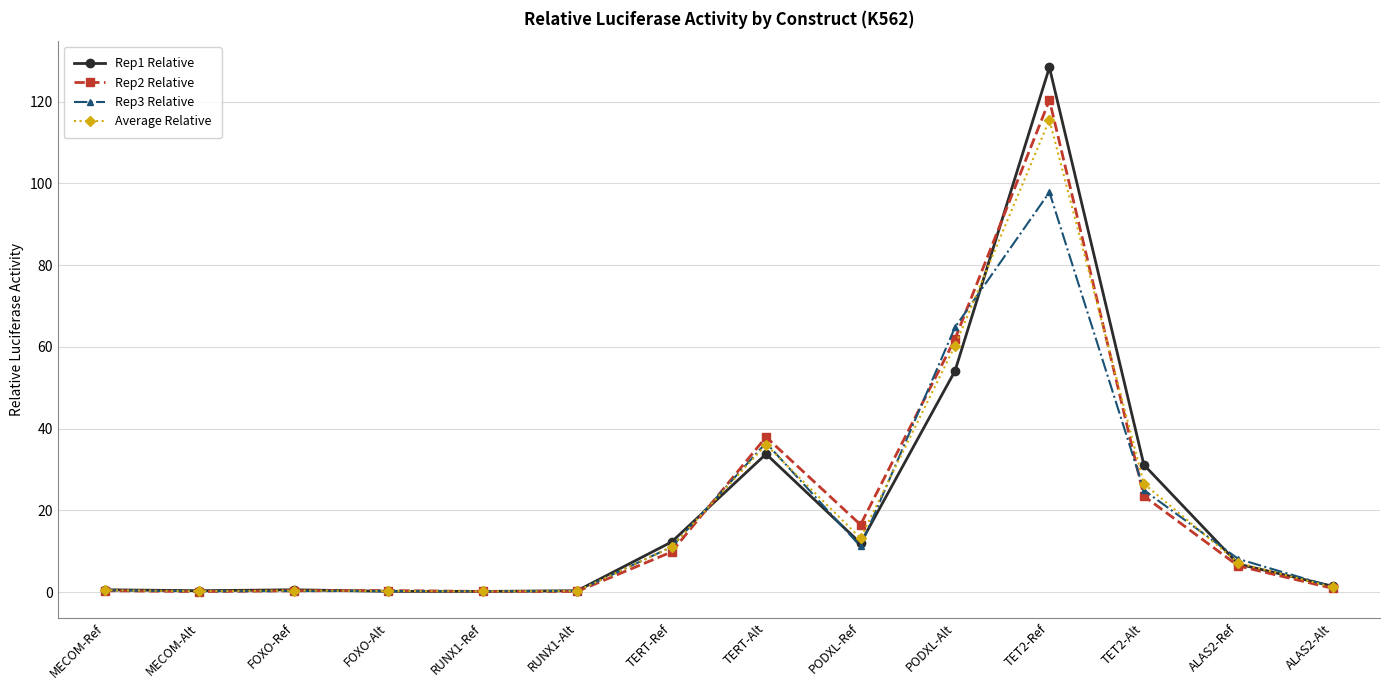

Which category has the highest value in the Average Relative series?

TET2-Ref